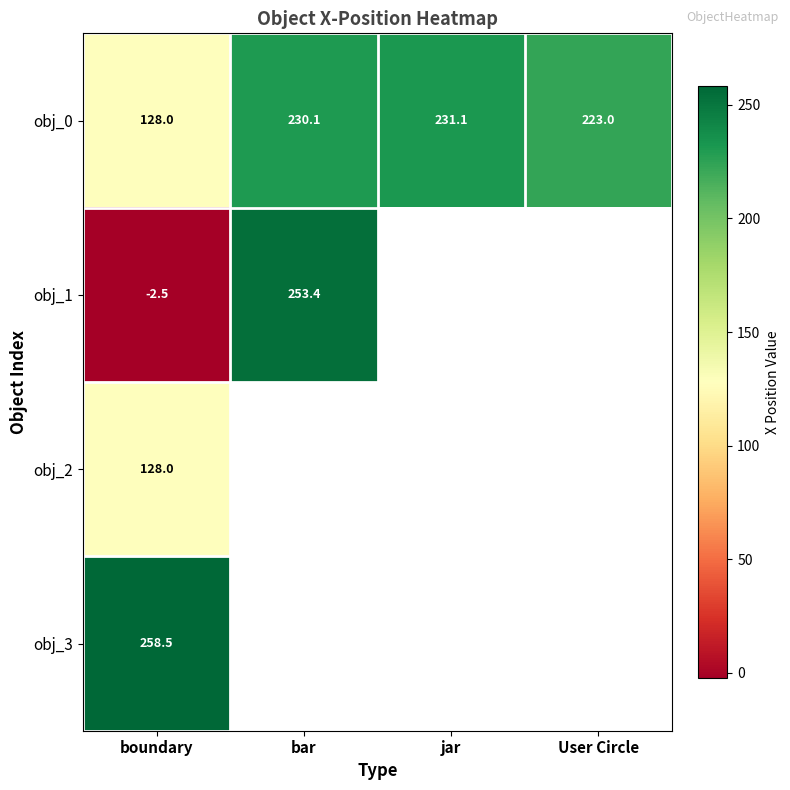

Which label corresponds to the smallest value in the chart?

boundary